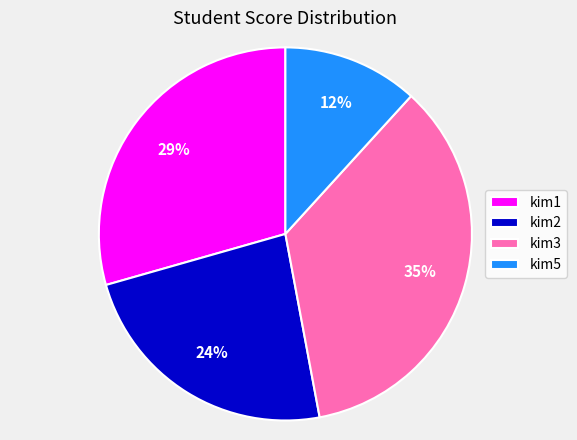

How many segments does this pie chart have?

4